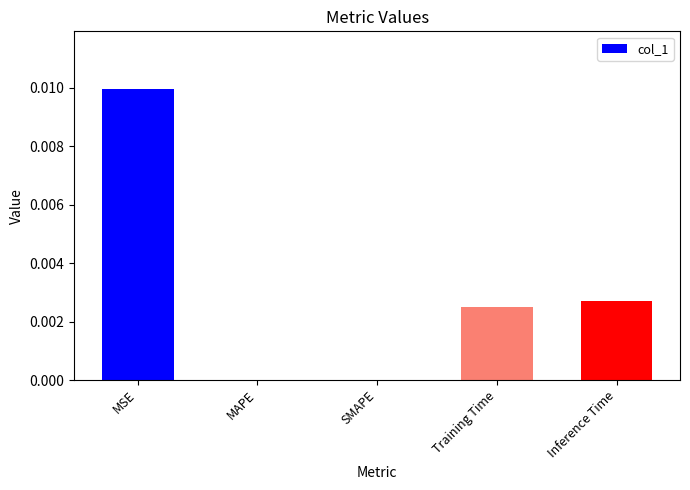

Which category has the highest value across all series?

MSE